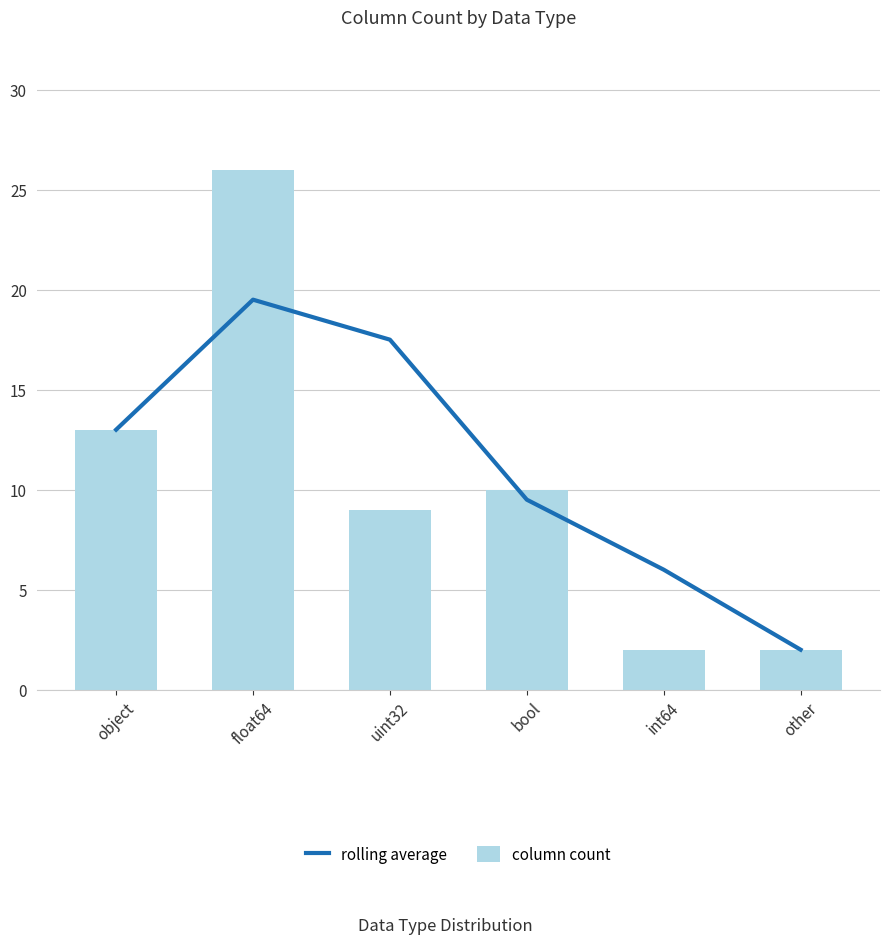

Which series has the widest spread of values?

column count